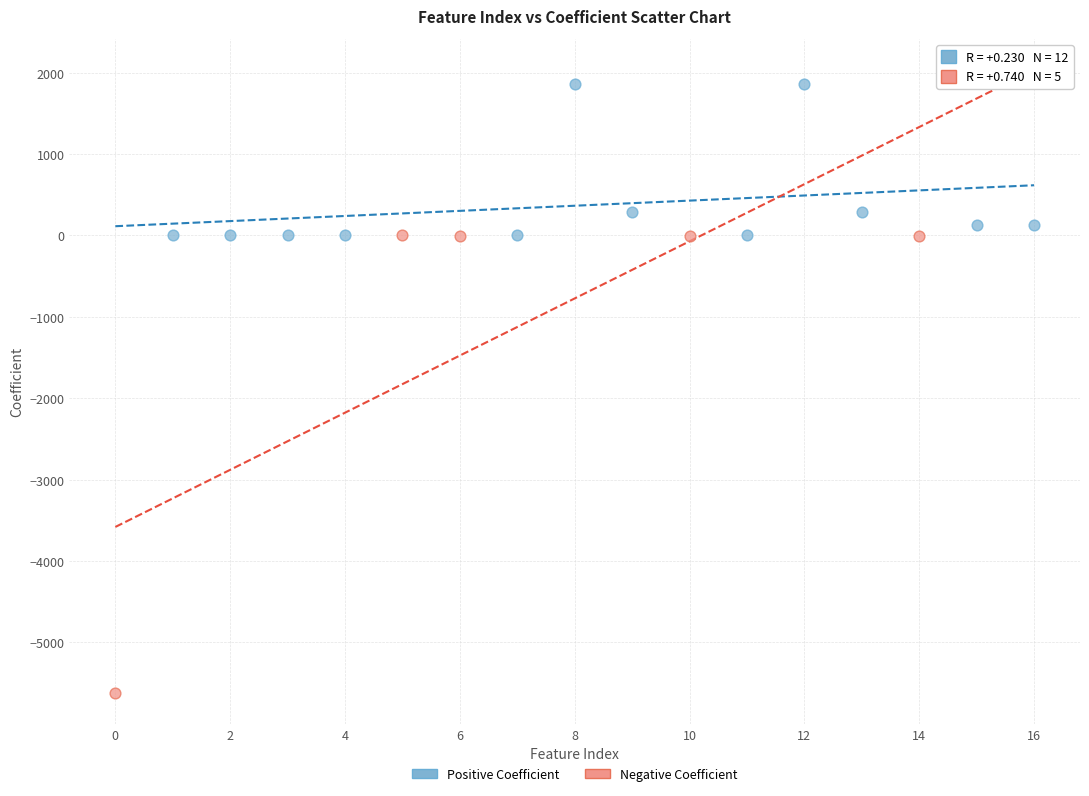

Which series has the largest Y range (max minus min)?

Negative Coefficient